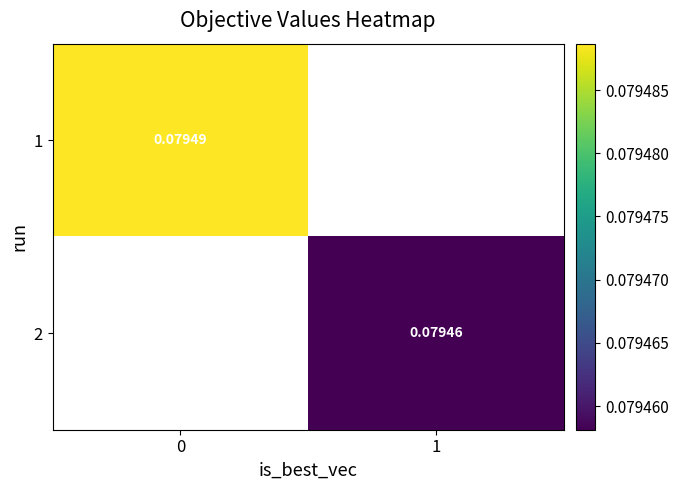

Count the number of data series in this chart.

2